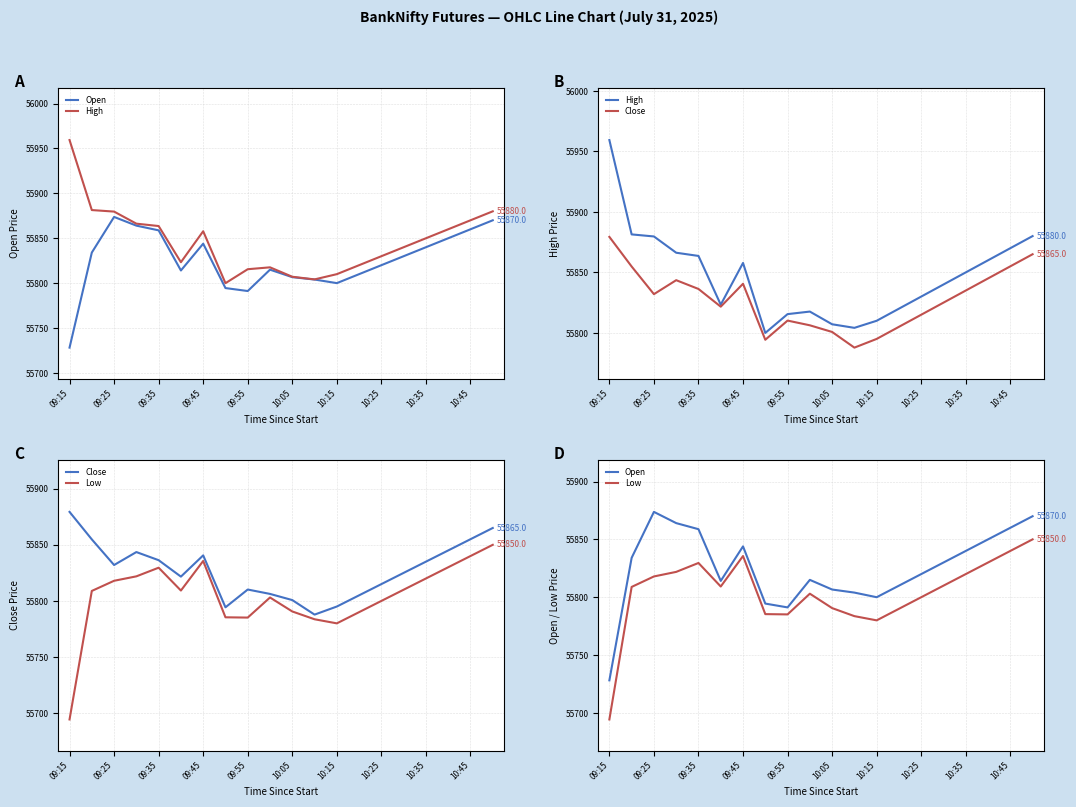

What is the sum of all Low values?

1116085.4